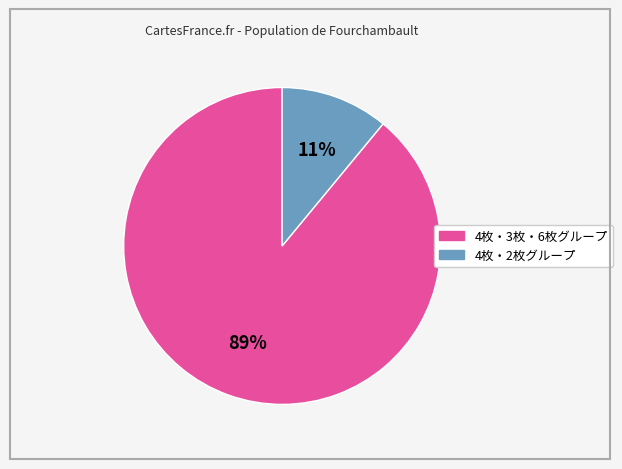

To the nearest percent, what is the average slice percentage?

50%